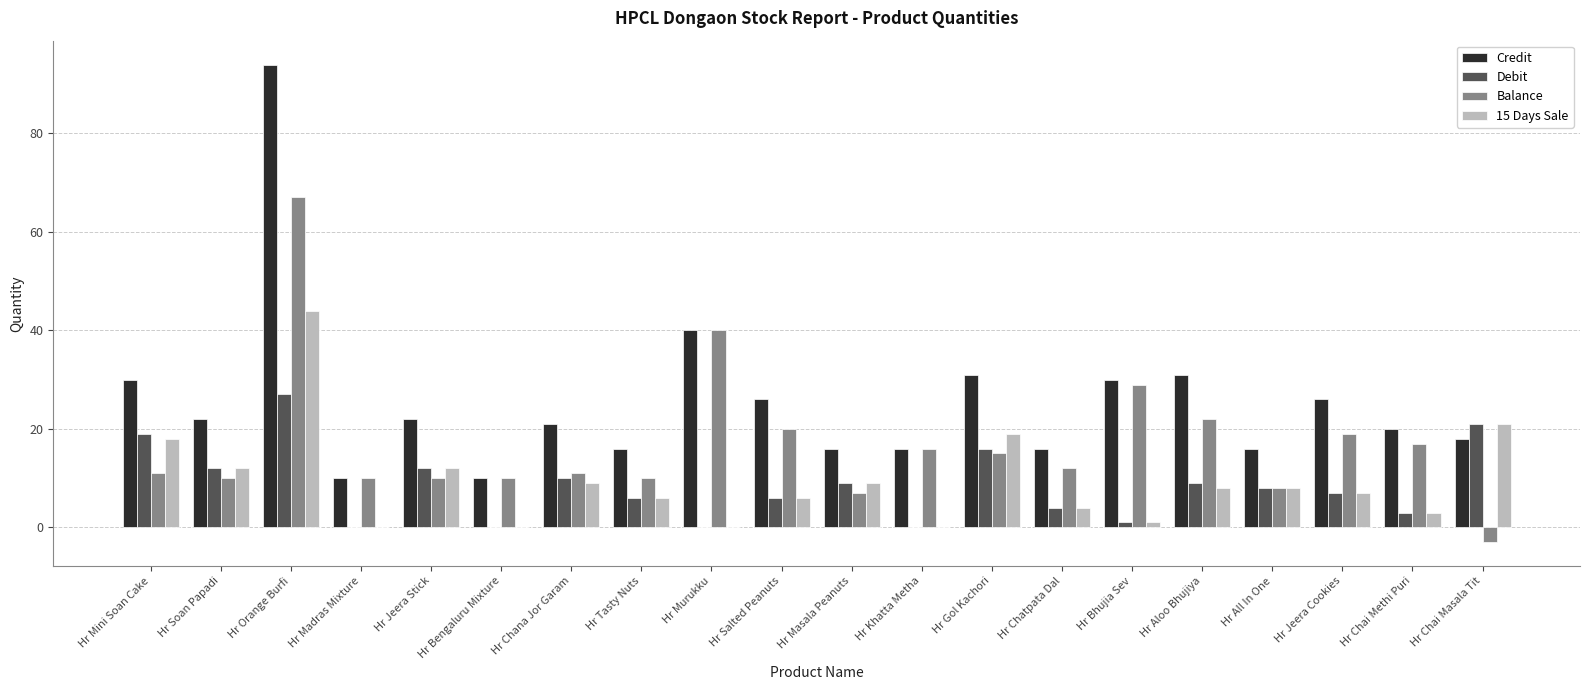

What are all the series names shown in the legend?

Credit, Debit, Balance, 15 Days Sale